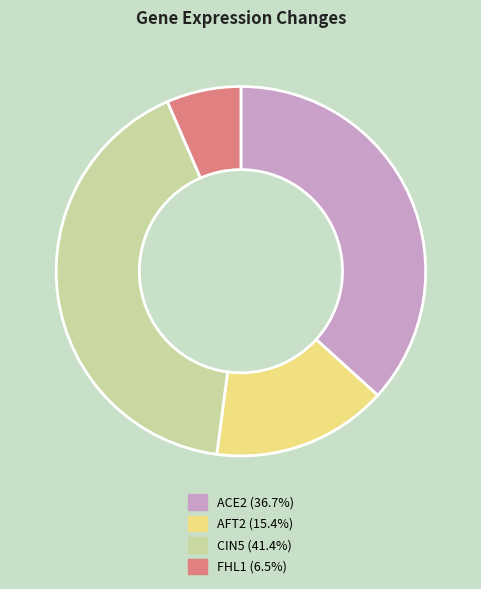

What is the smallest slice in the pie chart?

FHL1